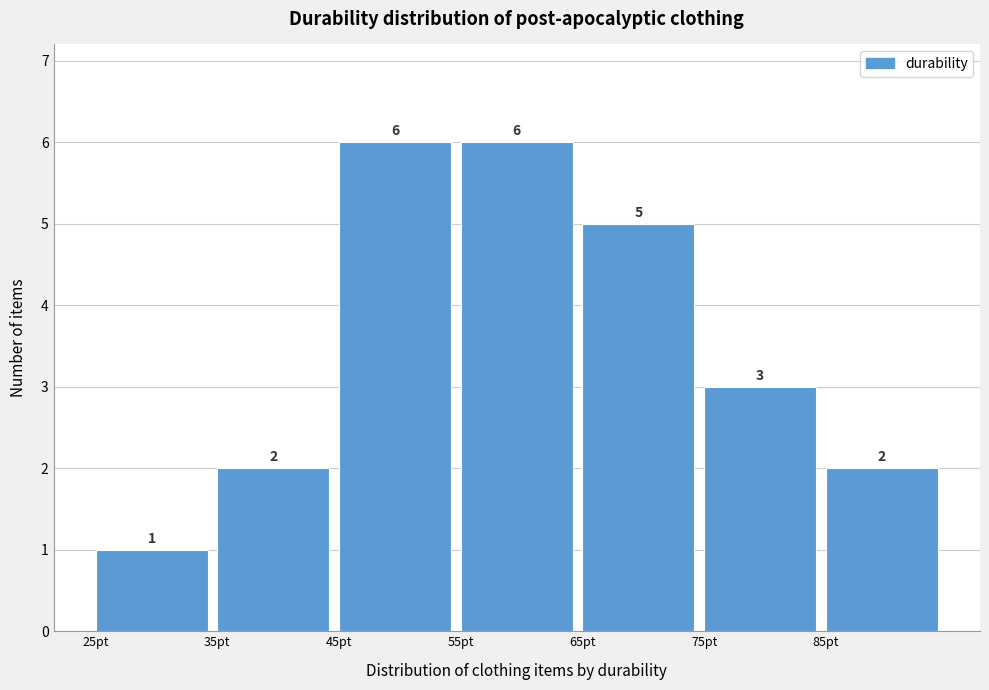

How tall is the bar that spans 85 to 95 on the x-axis?

2